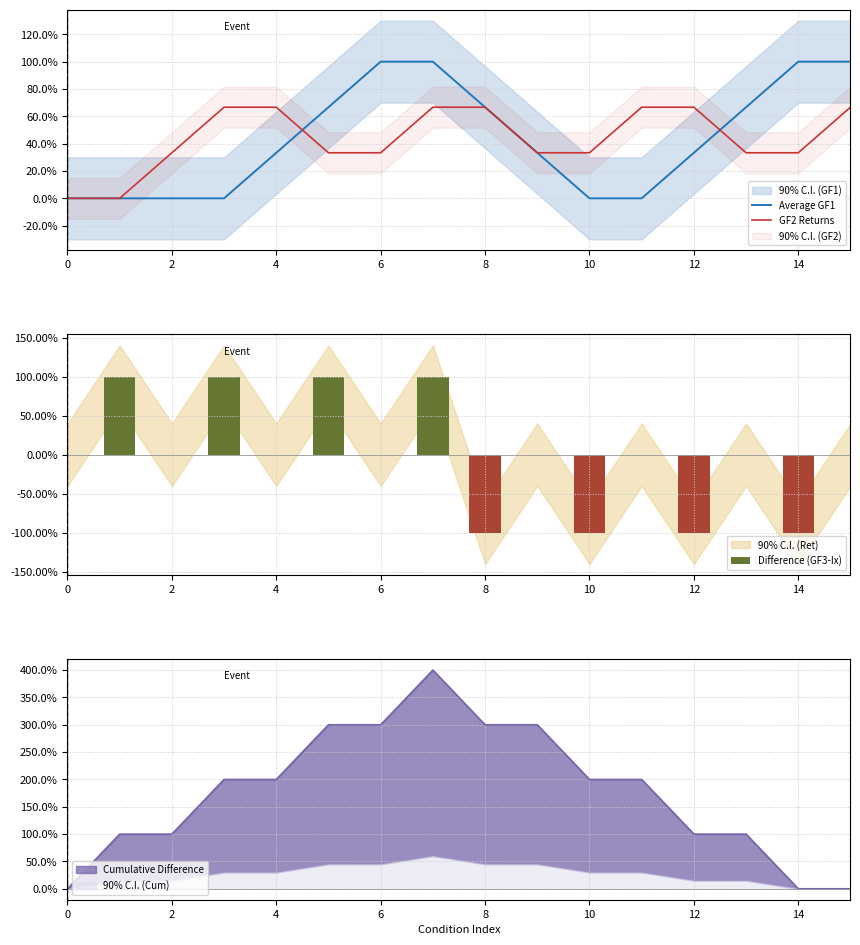

What is the difference between the GF2 Returns values at 13 and 0?

0.3